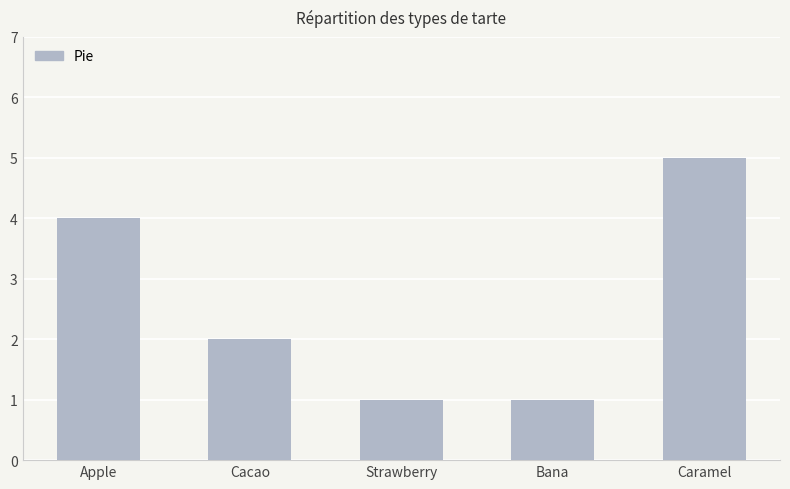

Is it true that the value at Bana is 1?

True